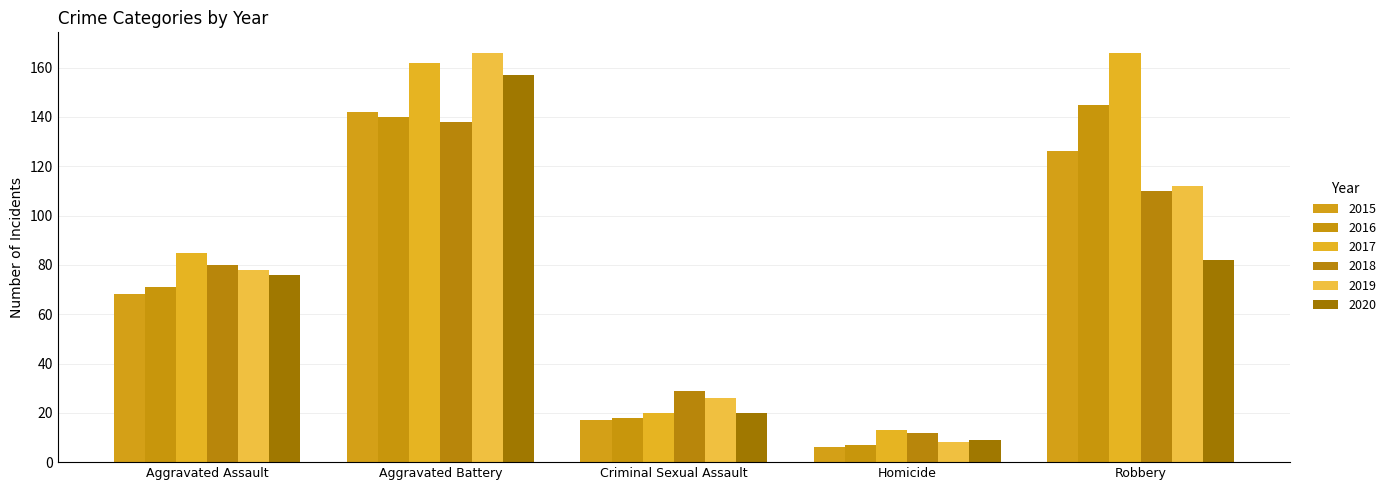

Which category has the highest value in the 2016 series?

Robbery